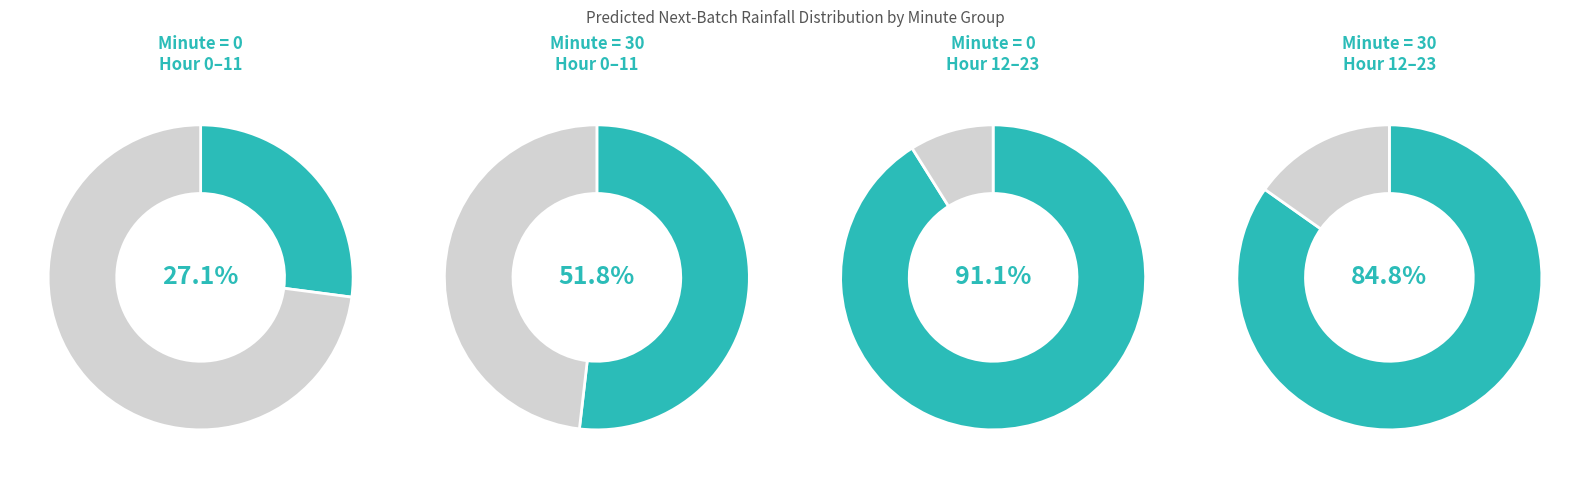

Which slice represents more than half of the pie?

minute=30